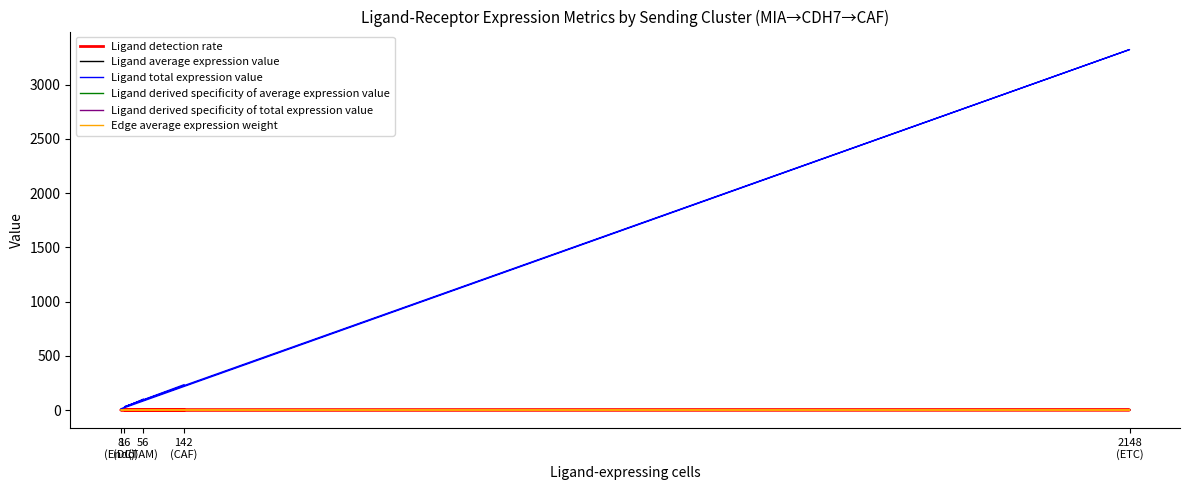

At which category does Edge average expression weight reach its first local peak?

2148
(ETC)